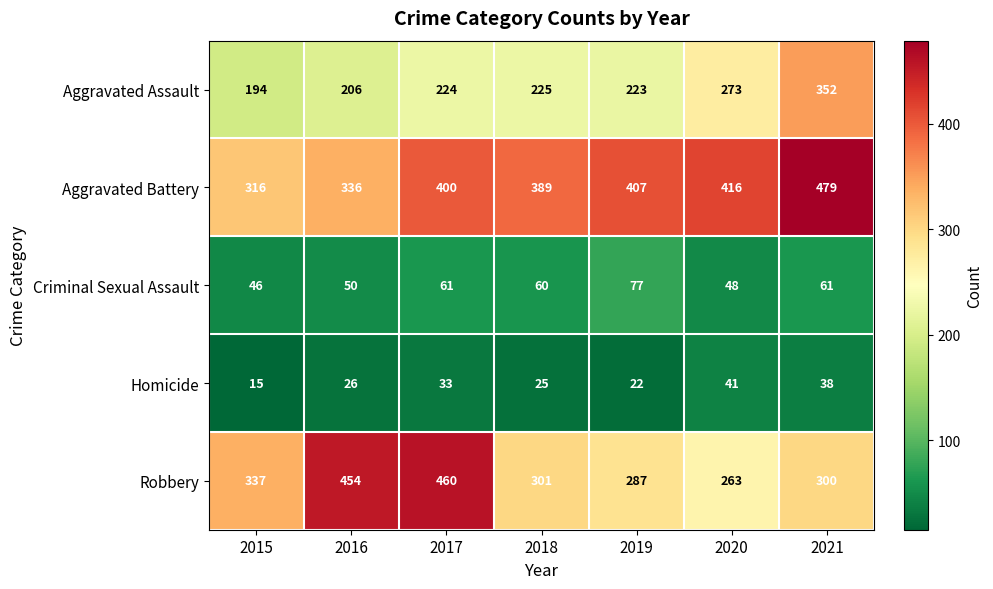

What is the average value of the Homicide series?

29